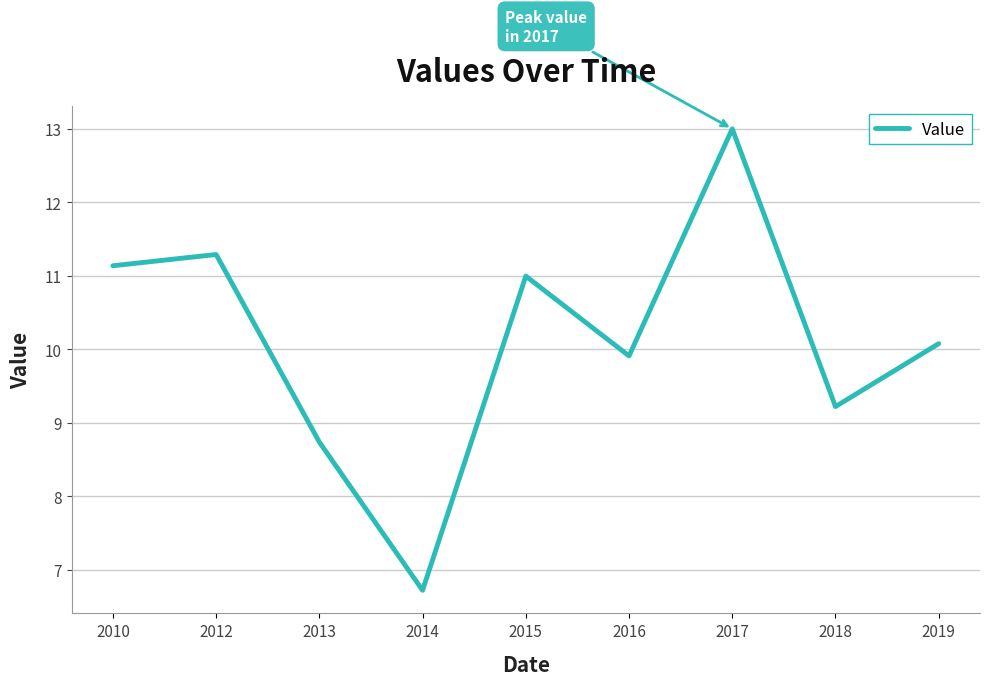

At which label does the data first exceed 10?

2010